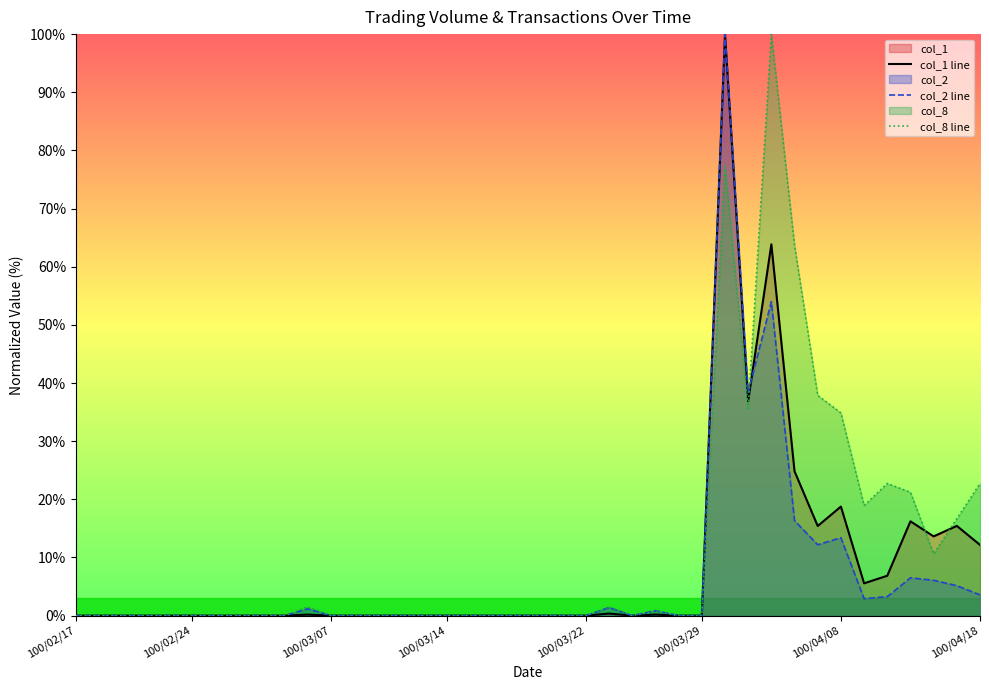

What is the sum of all col_8 line values?

465.9